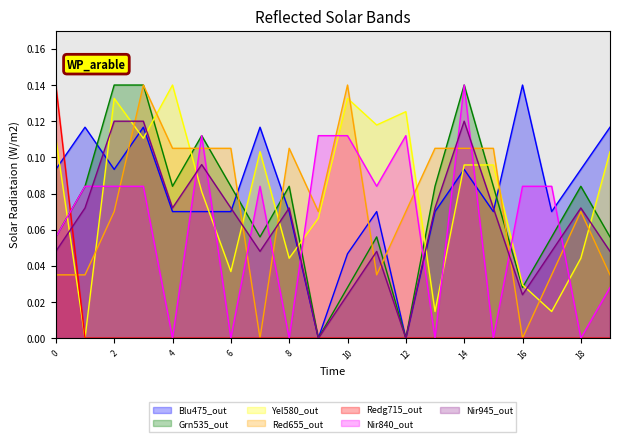

True or false: Yel580_out and Red655_out intersect in this chart.

True